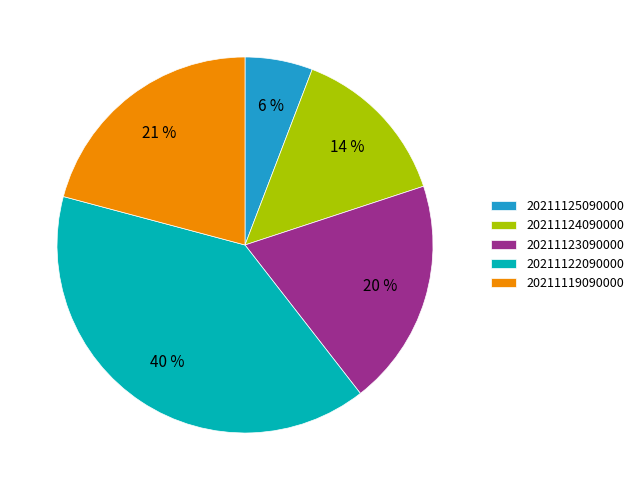

Is there a majority slice in this chart?

No